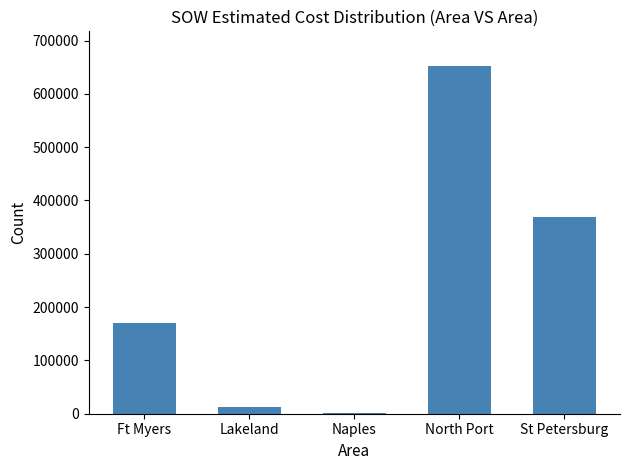

Which category has the highest value across all series?

North Port